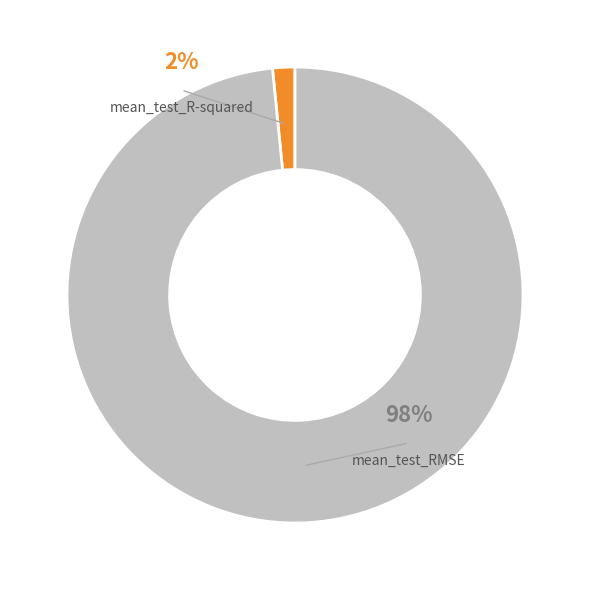

Is there any slice that represents more than half of the pie?

Yes